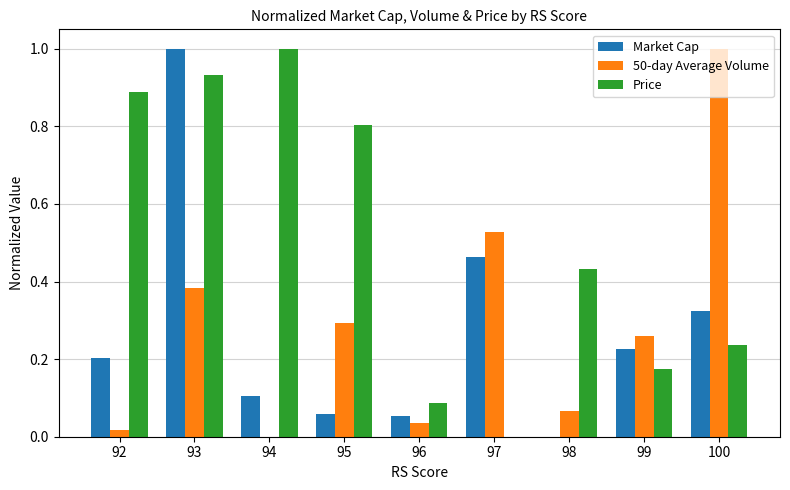

What is the maximum value shown in the chart?

1.0